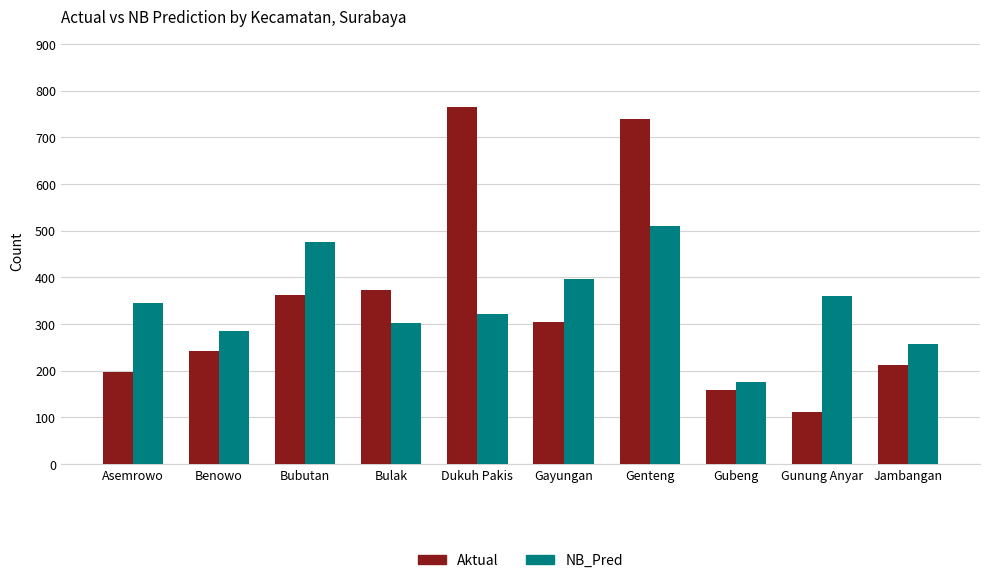

Which series changed the most between Gubeng and Gunung Anyar?

NB_Pred